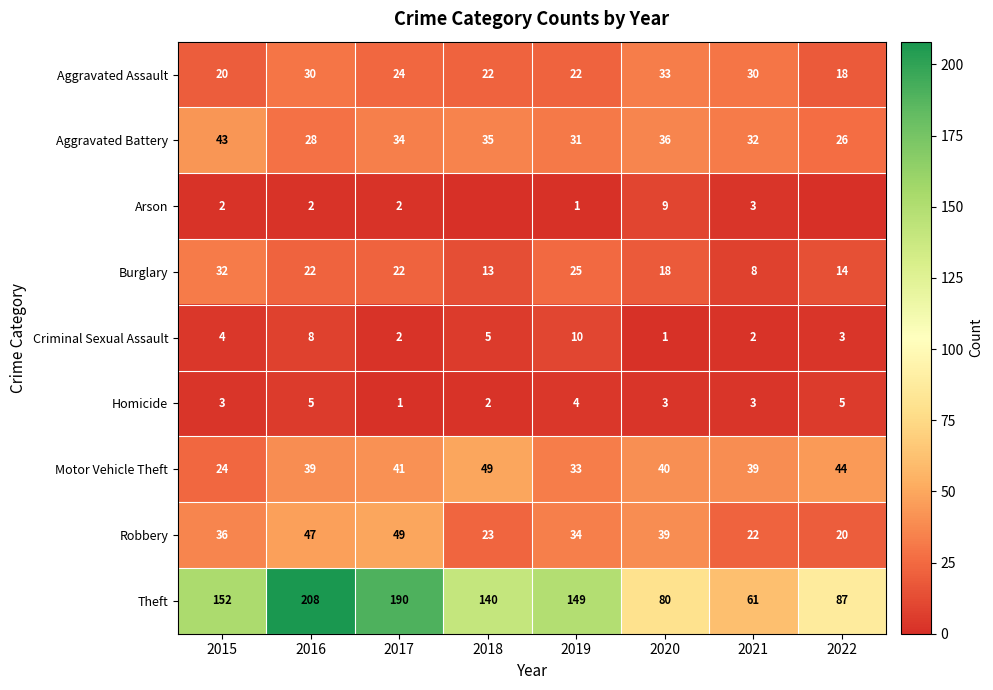

Read the Aggravated Assault value at 2018.

22